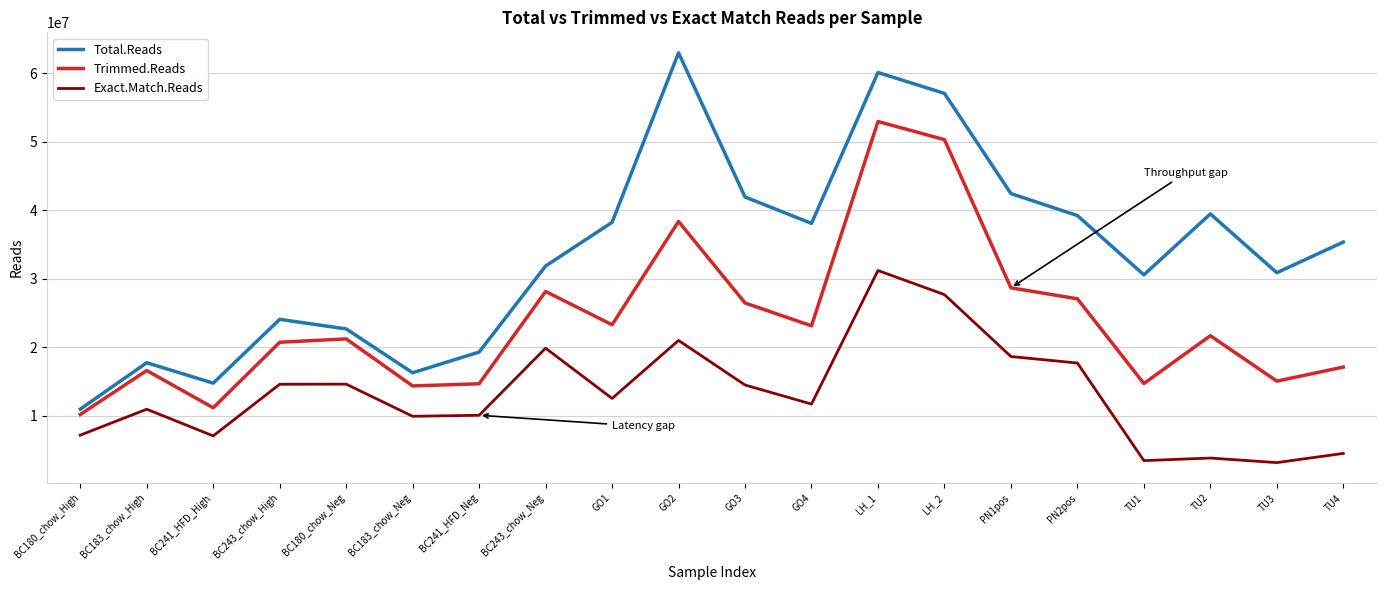

List the series in order of their overall mean, highest first.

Total.Reads, Trimmed.Reads, Exact.Match.Reads